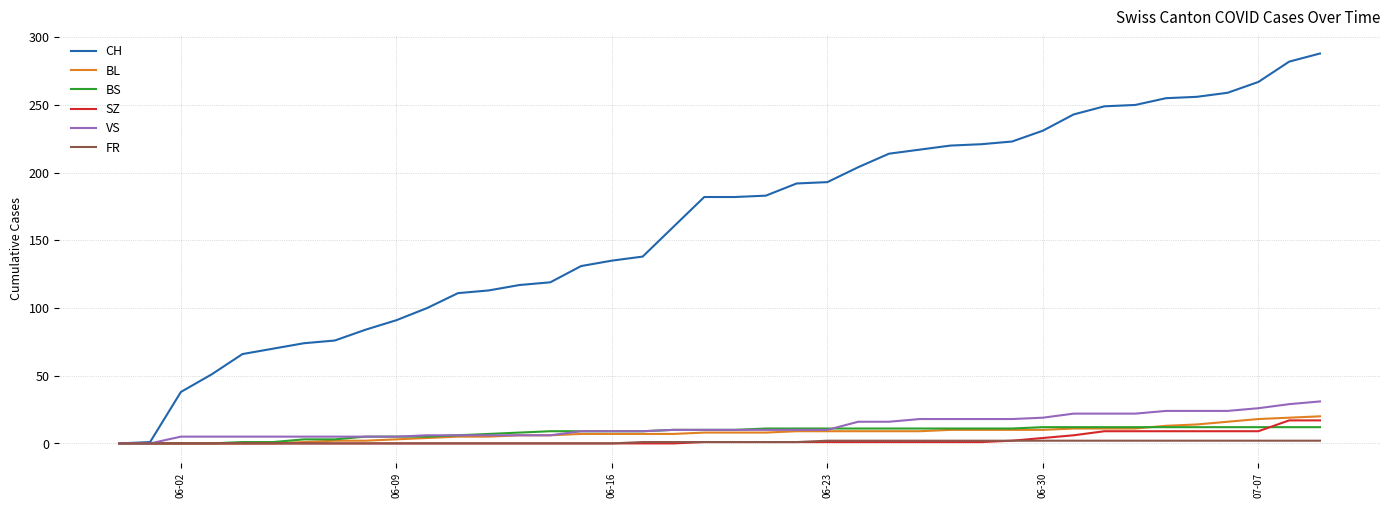

What is the highest value of the BS series?

12